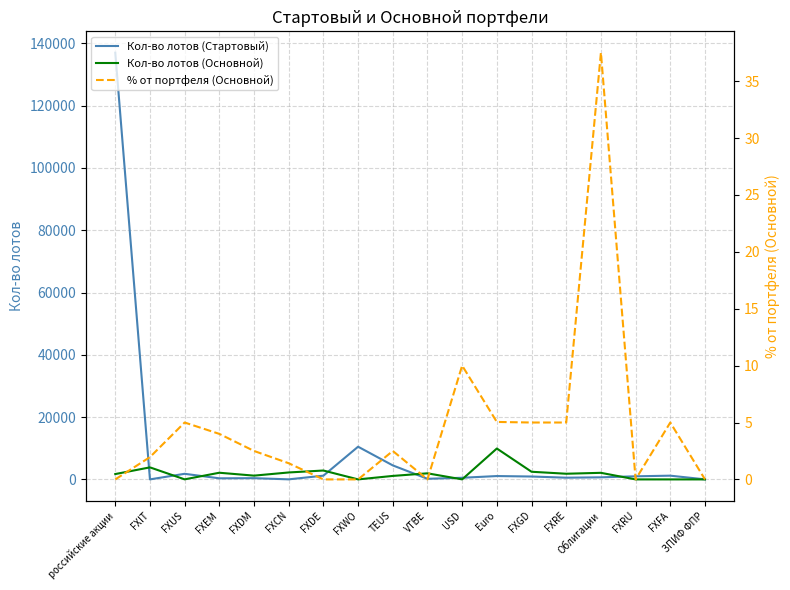

What is the greatest value displayed?

137000.0